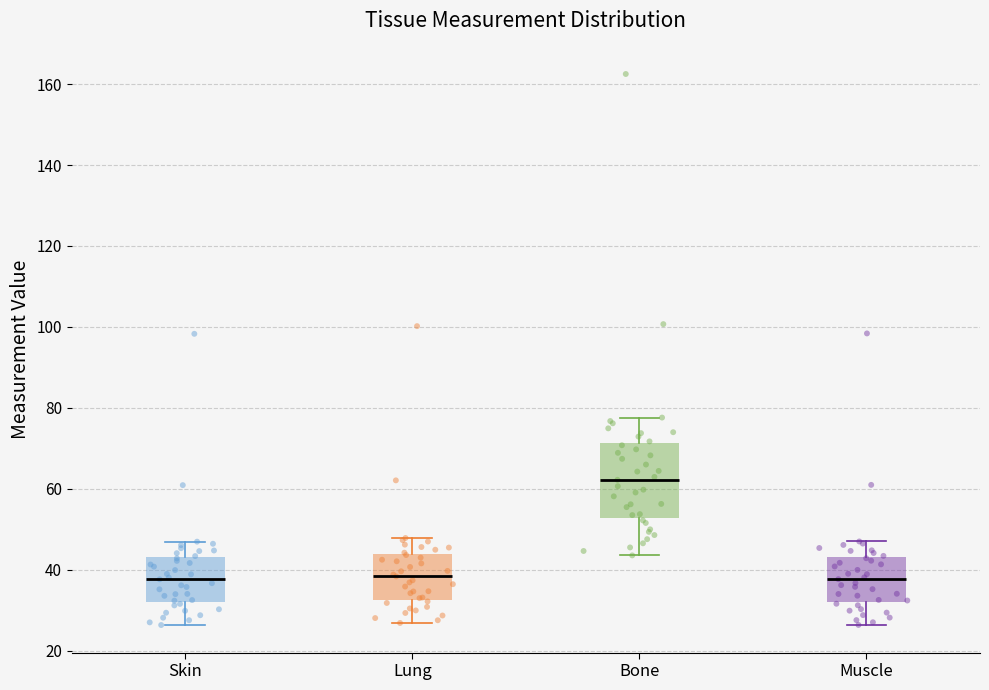

Which box is the tallest, from its lower edge to its upper edge?

Bone